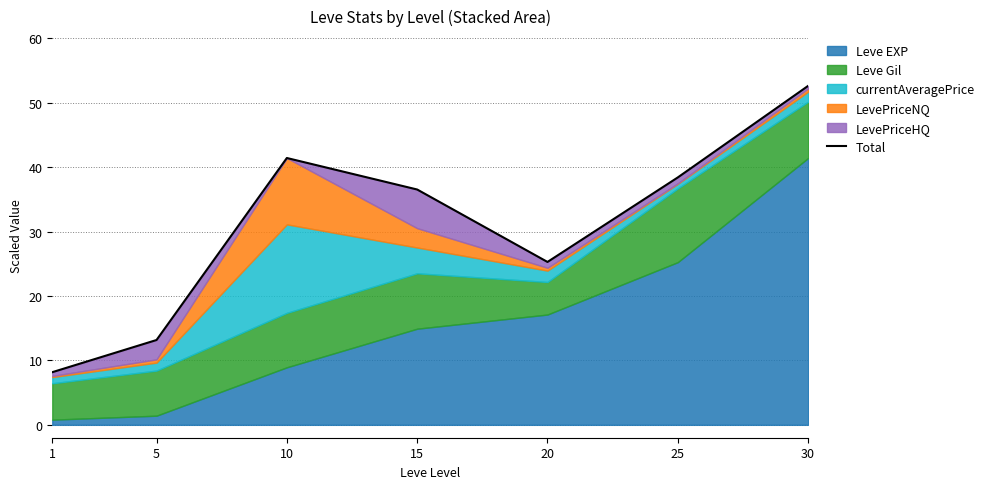

Where does the data first go above 36?

10